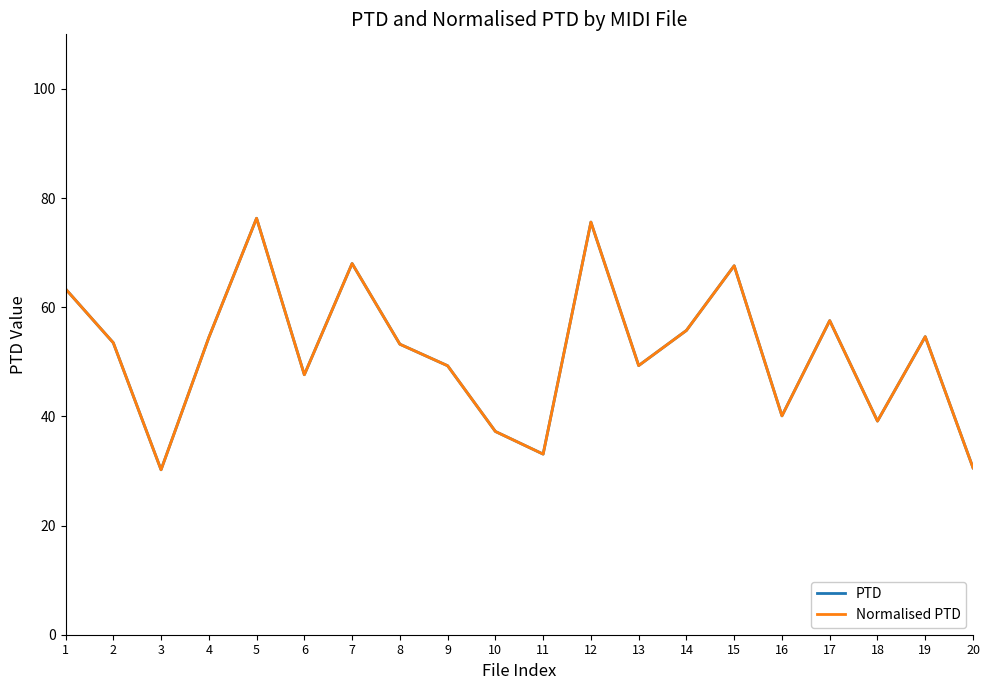

Does the chart display data point markers on the line(s)?

No